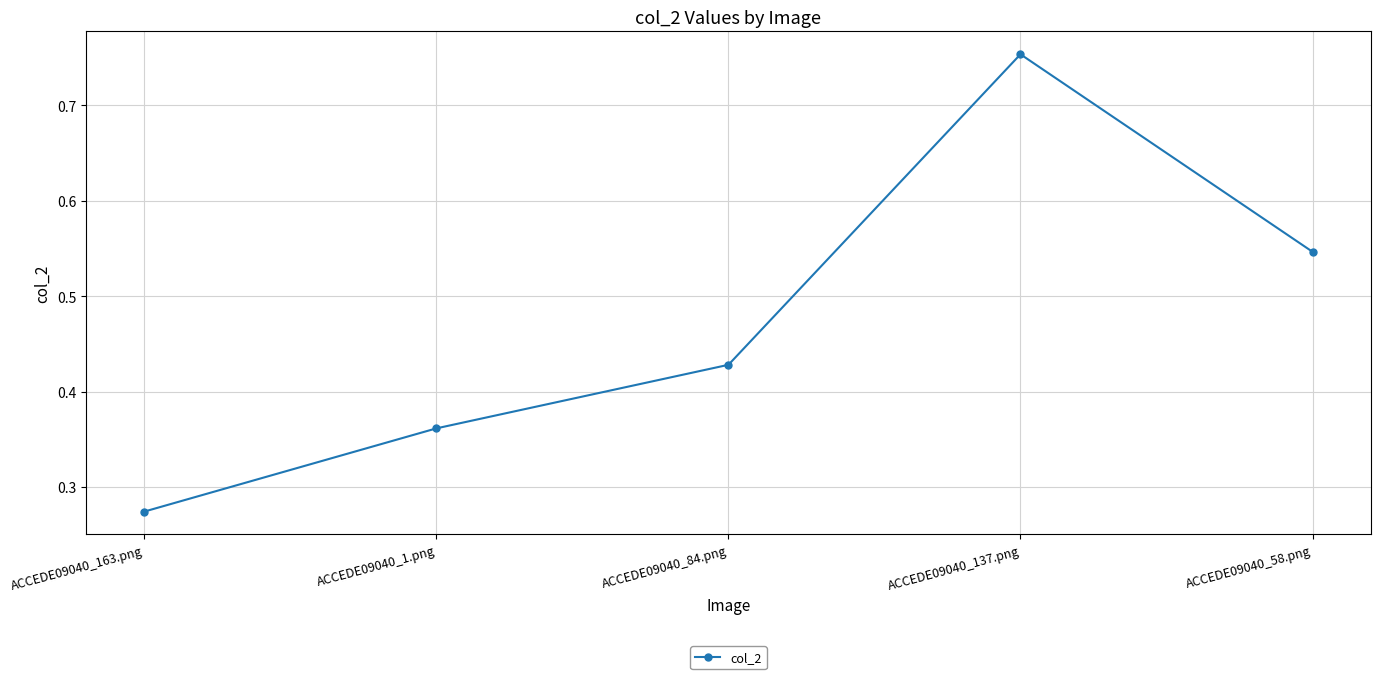

What is the sum of all values?

2.4